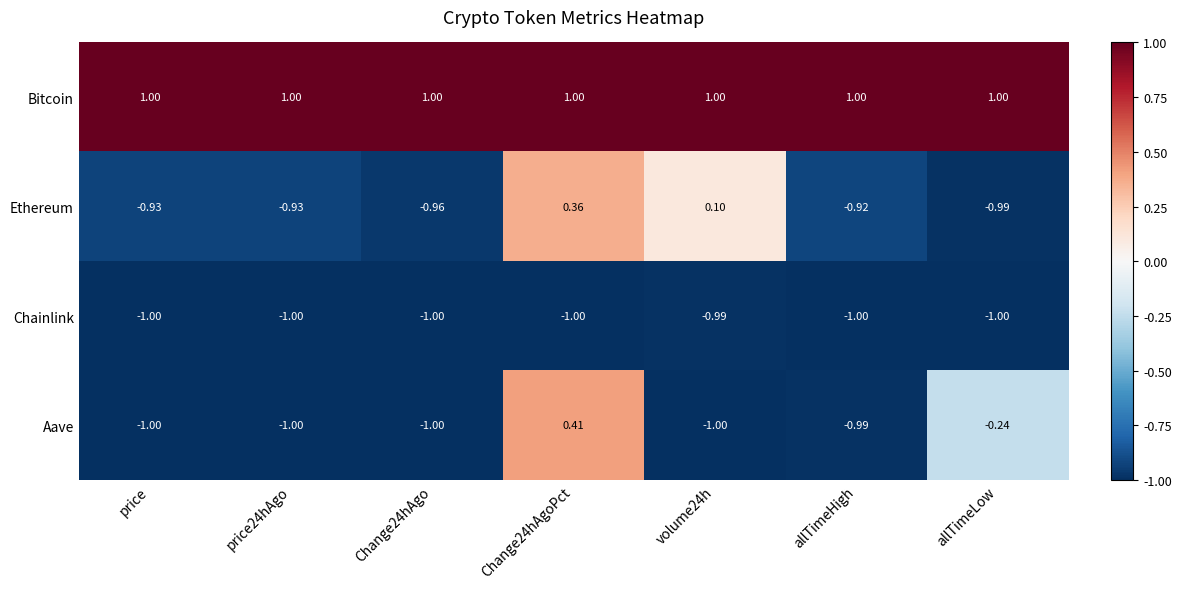

At allTimeLow, list the series in order from largest to smallest.

Bitcoin, Aave, Ethereum, Chainlink